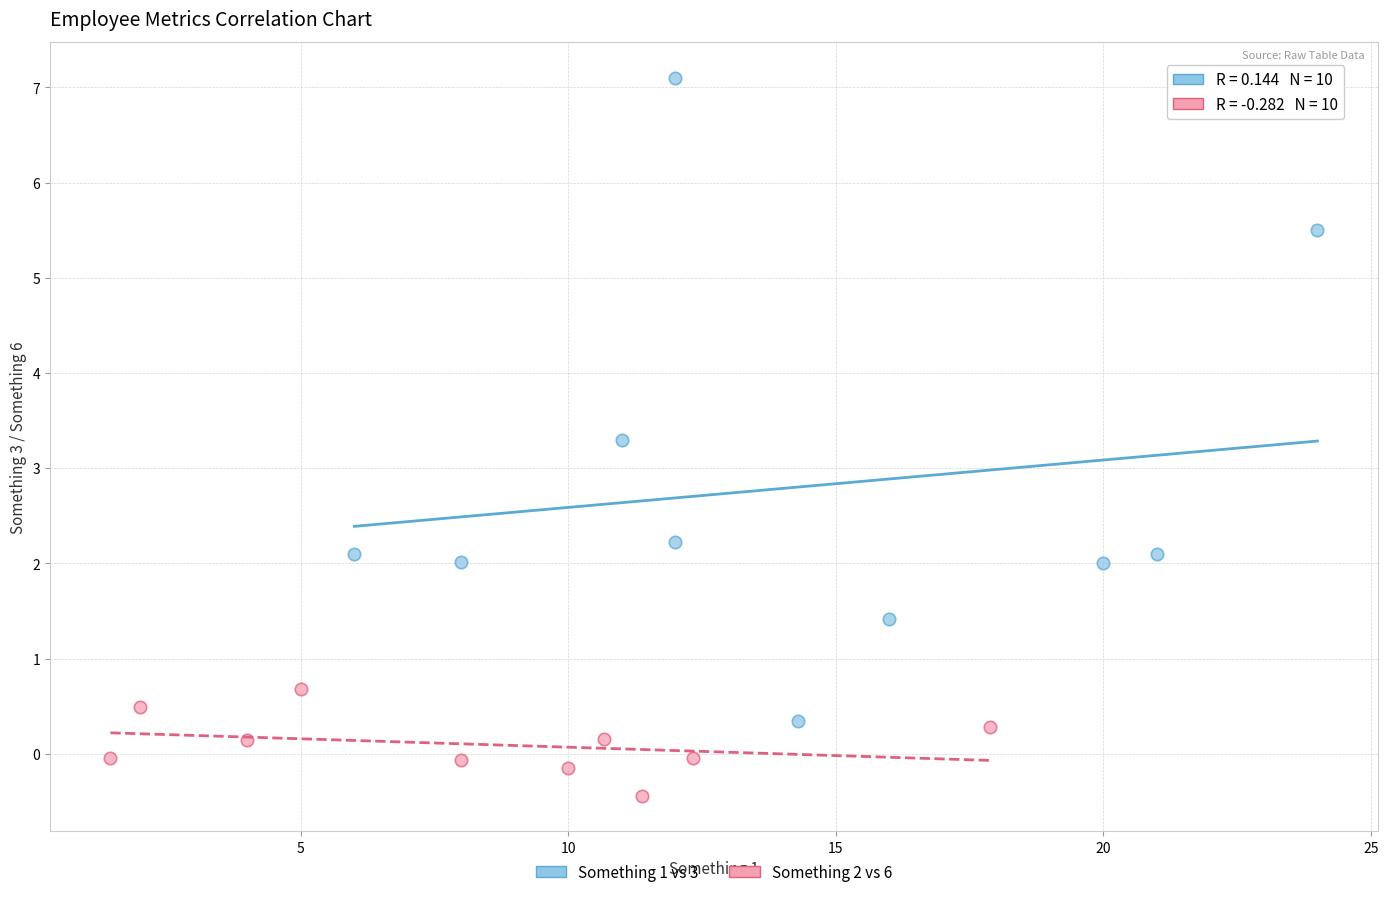

Which series reaches the minimum Y coordinate?

Something 2 vs 6